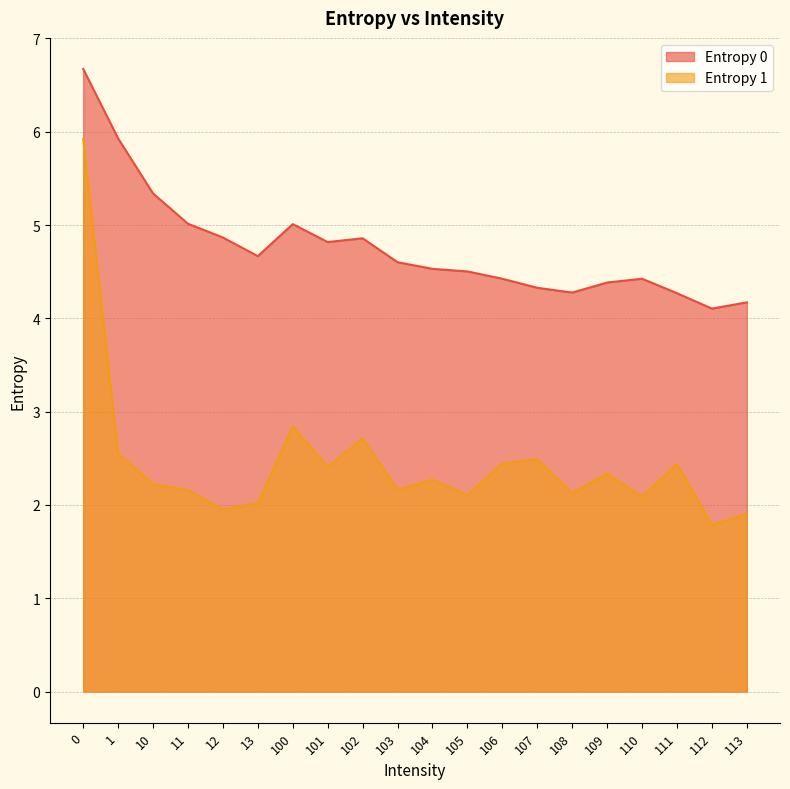

Rank the categories by Entropy 1 value from highest to lowest.

0, 100, 102, 1, 107, 106, 111, 101, 109, 104, 10, 103, 11, 108, 105, 110, 13, 12, 113, 112